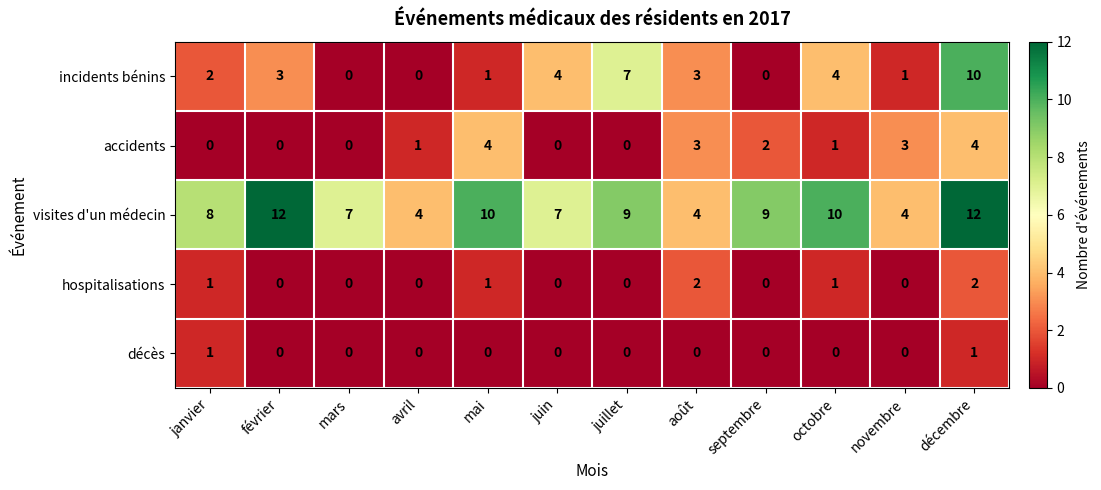

At which category is the sum across all series the highest?

décembre